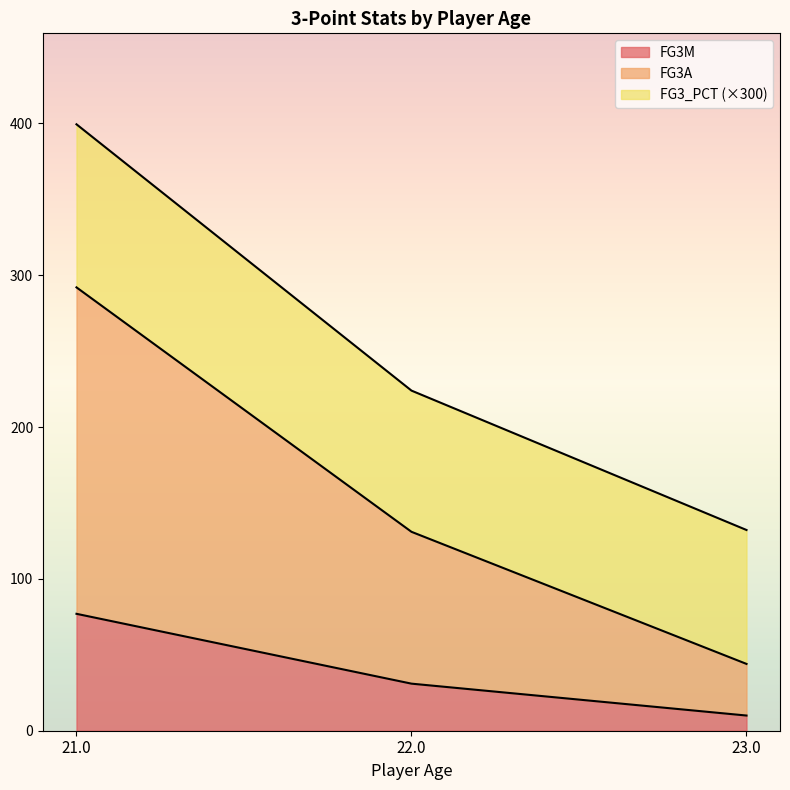

How many data points in FG3M are less than 31?

1